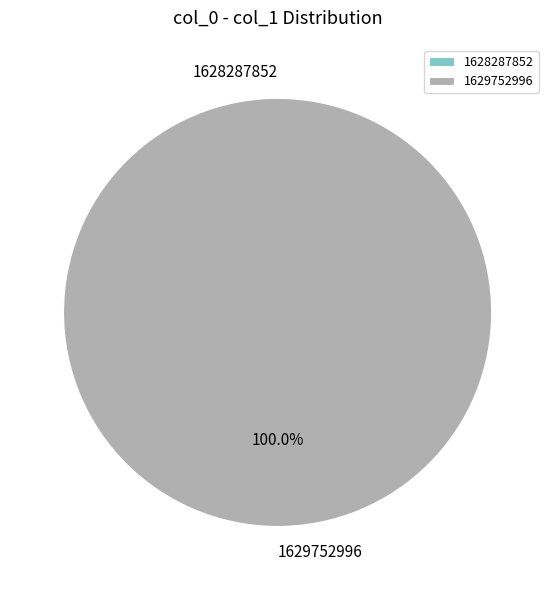

Is it true that 1628287852 is 13% of the pie?

False